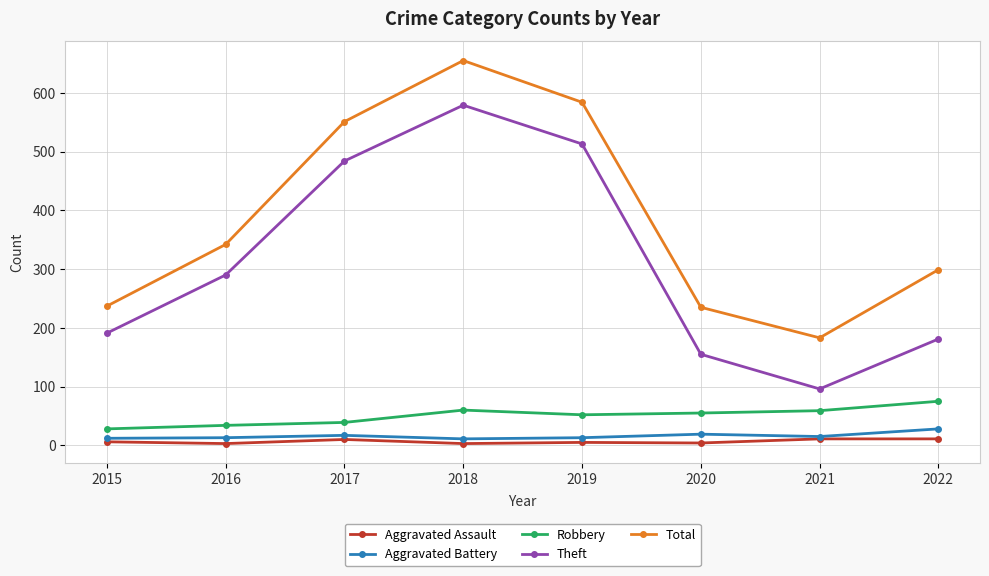

What is the sum of all Aggravated Assault values?

53